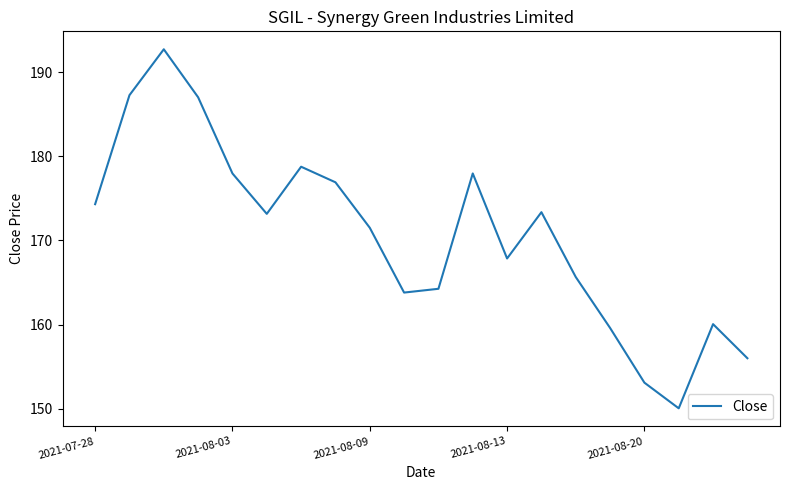

How many lines are shown in the chart?

1